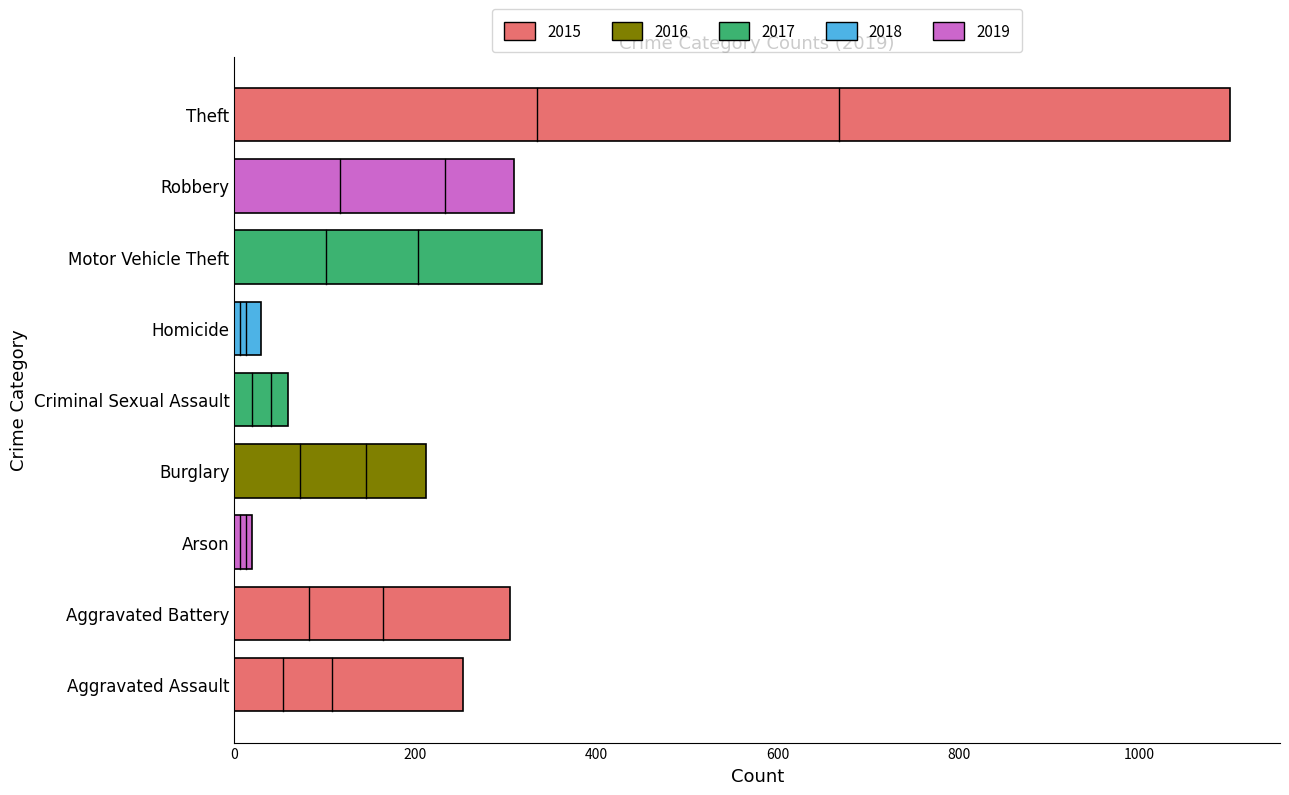

What is the maximum value shown in the chart?

1100